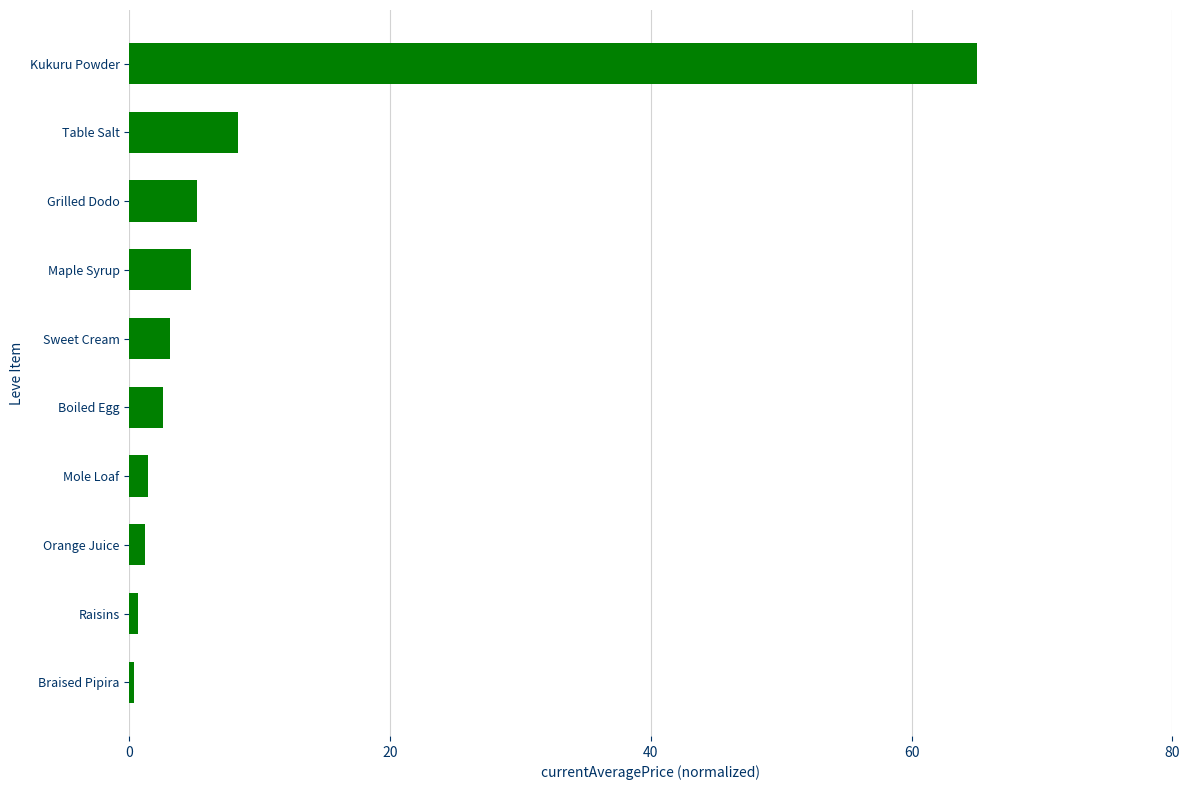

How many data points are less than 3?

5